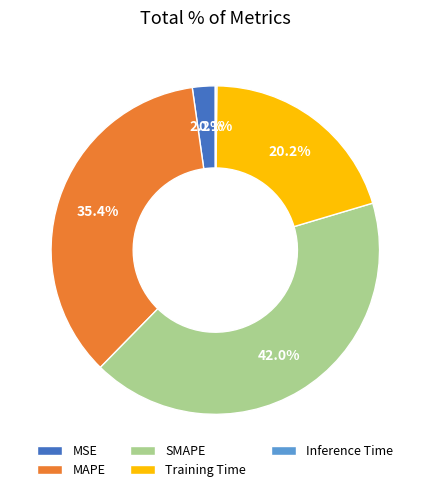

What percentage is the SMAPE slice, to the nearest percent?

42%